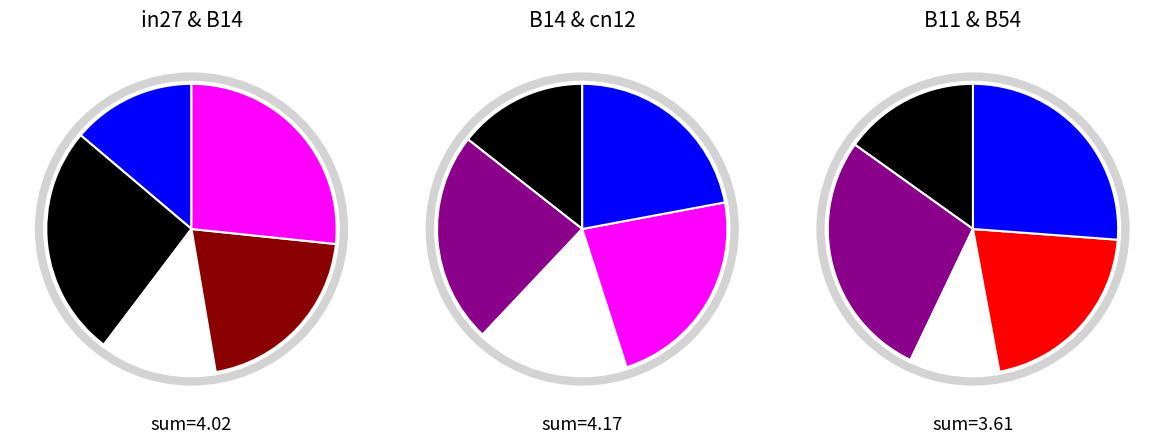

The in27 slice represents 2% of the pie. True or false?

False